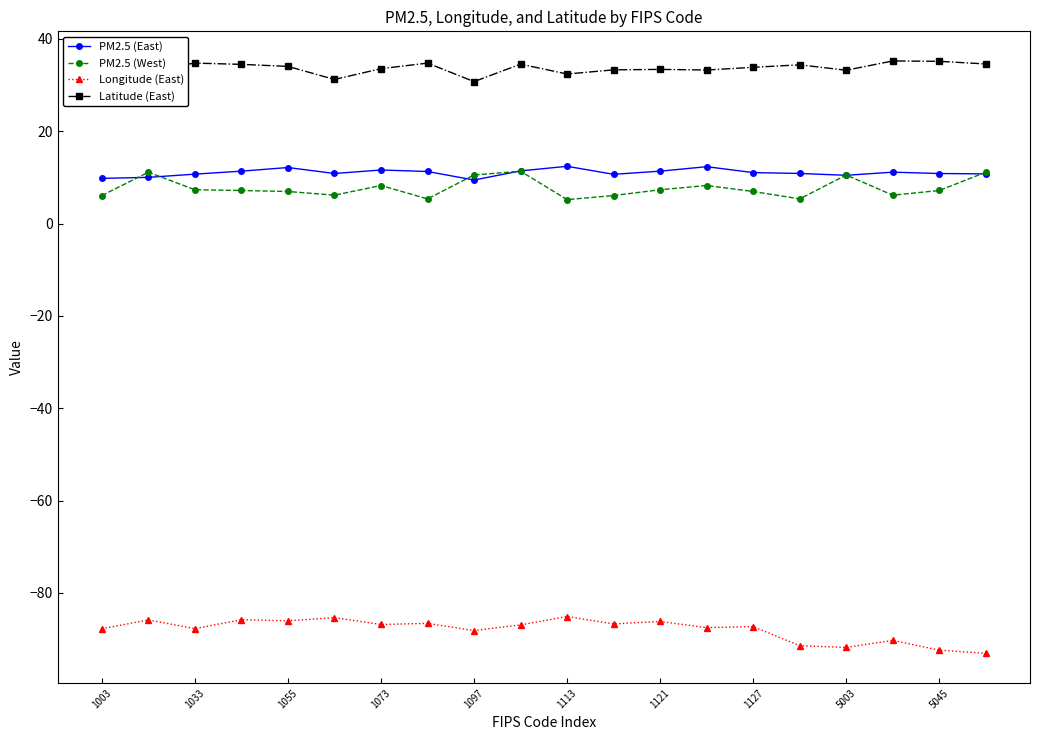

True or false: Longitude (East) has more than 1 interior local peaks.

True